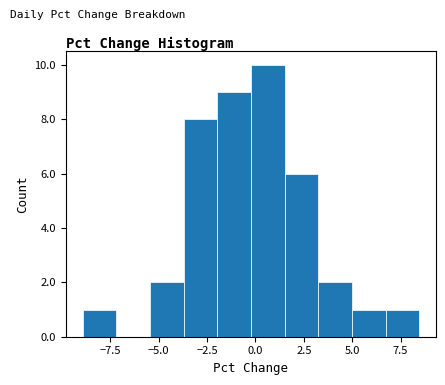

Around what value on the x-axis is the tallest bar? Give the approximate position of its centre, as read against the axis.

0.5